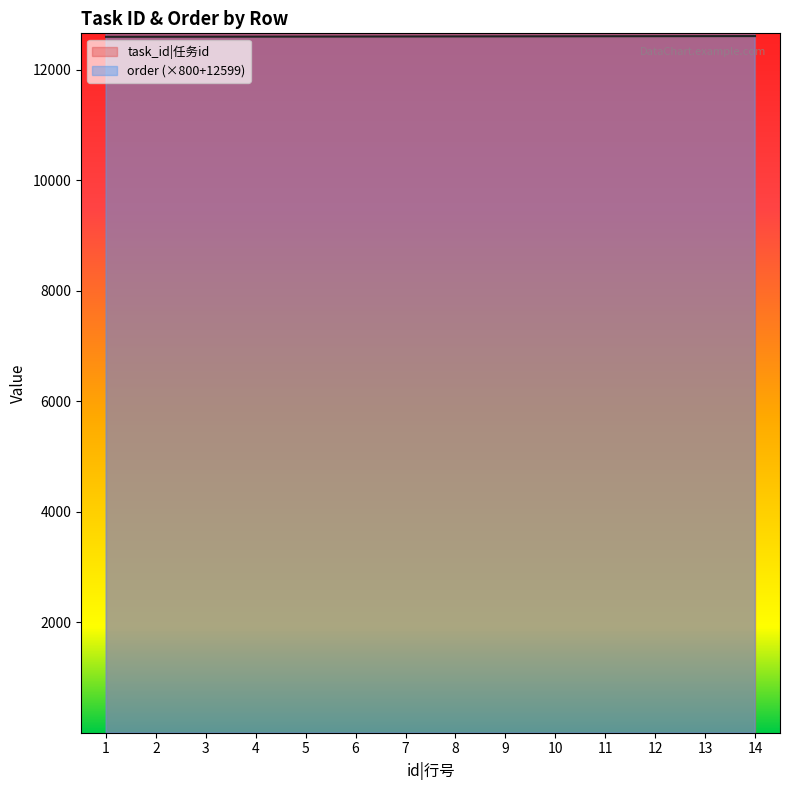

Reading left to right, extract all data points from this chart.

task_id|任务id: 1=12600	2=12601	3=12602	4=12603	5=12604	6=12605	7=12606	8=12607	9=12608	10=12609	11=12610	12=12611	13=12612	14=12613
order: 1=13399	2=14199	3=14999	4=15799	5=16599	6=17399	7=18199	8=18999	9=19799	10=20599	11=21399	12=22199	13=22999	14=23799